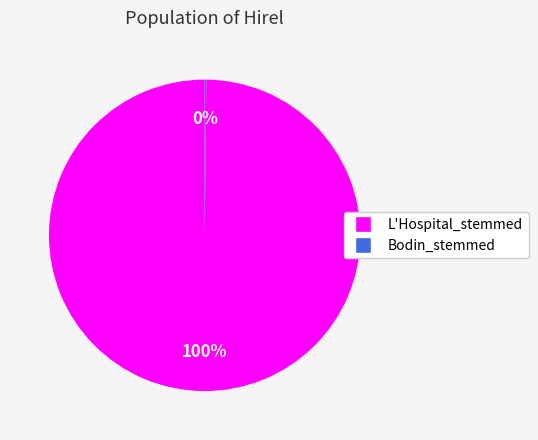

To the nearest percent, what is the average slice percentage?

50%